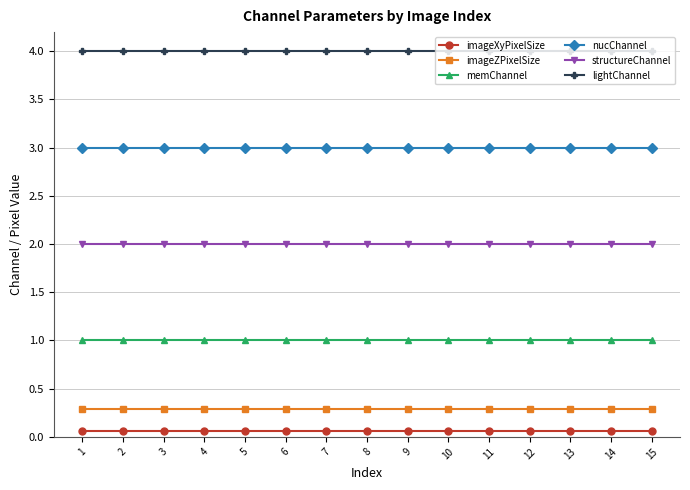

True or false: memChannel and nucChannel cross at least once.

False